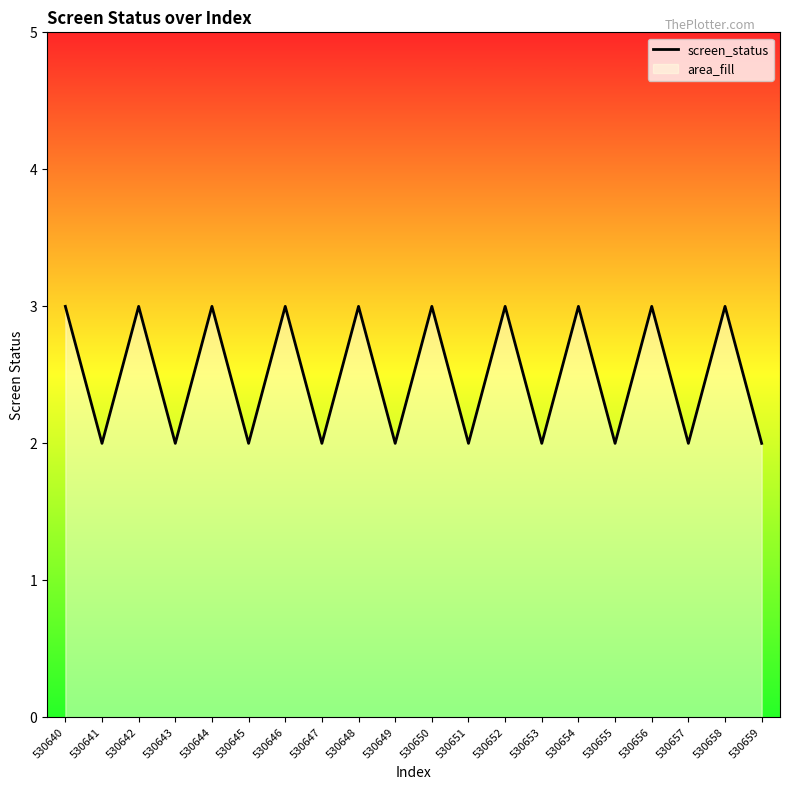

What is the difference between the maximum and minimum values?

1